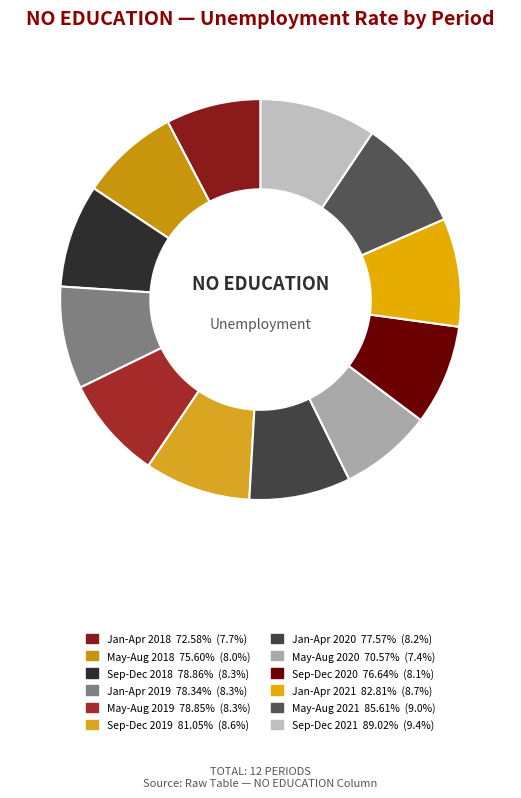

How many slices are in this pie chart?

12